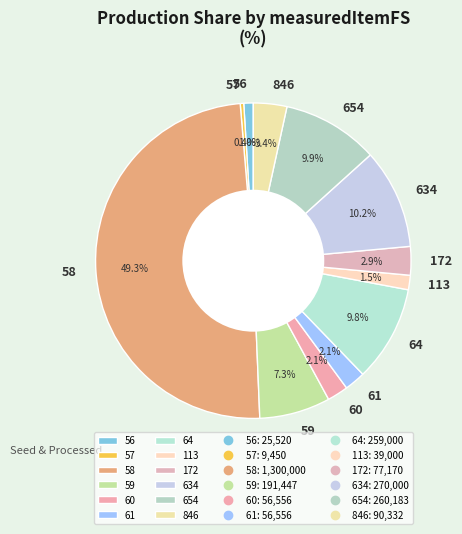

What portion of the pie excludes 64?

90.2%